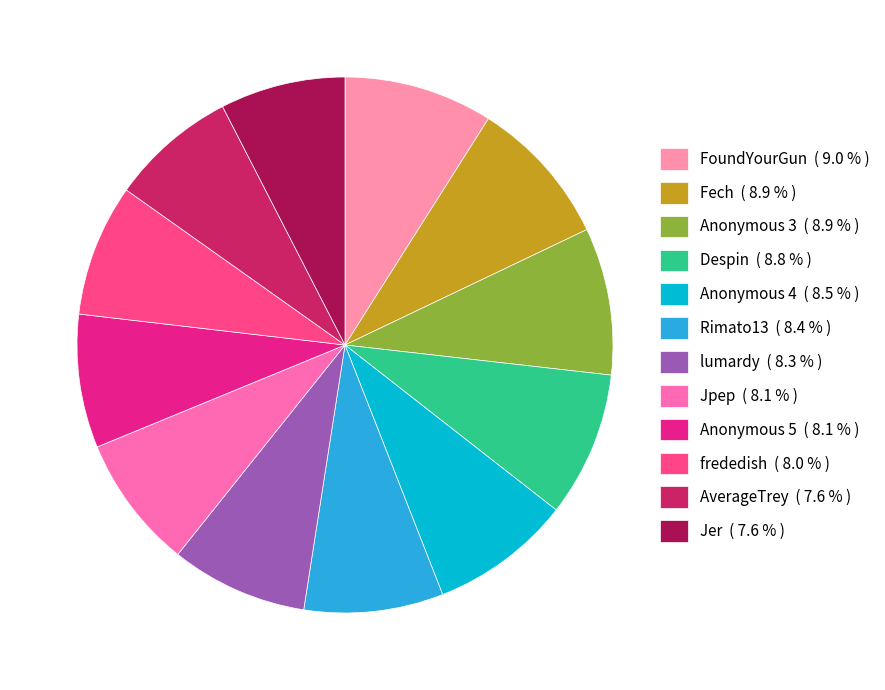

What percentage is NOT represented by Fech?

91.1%